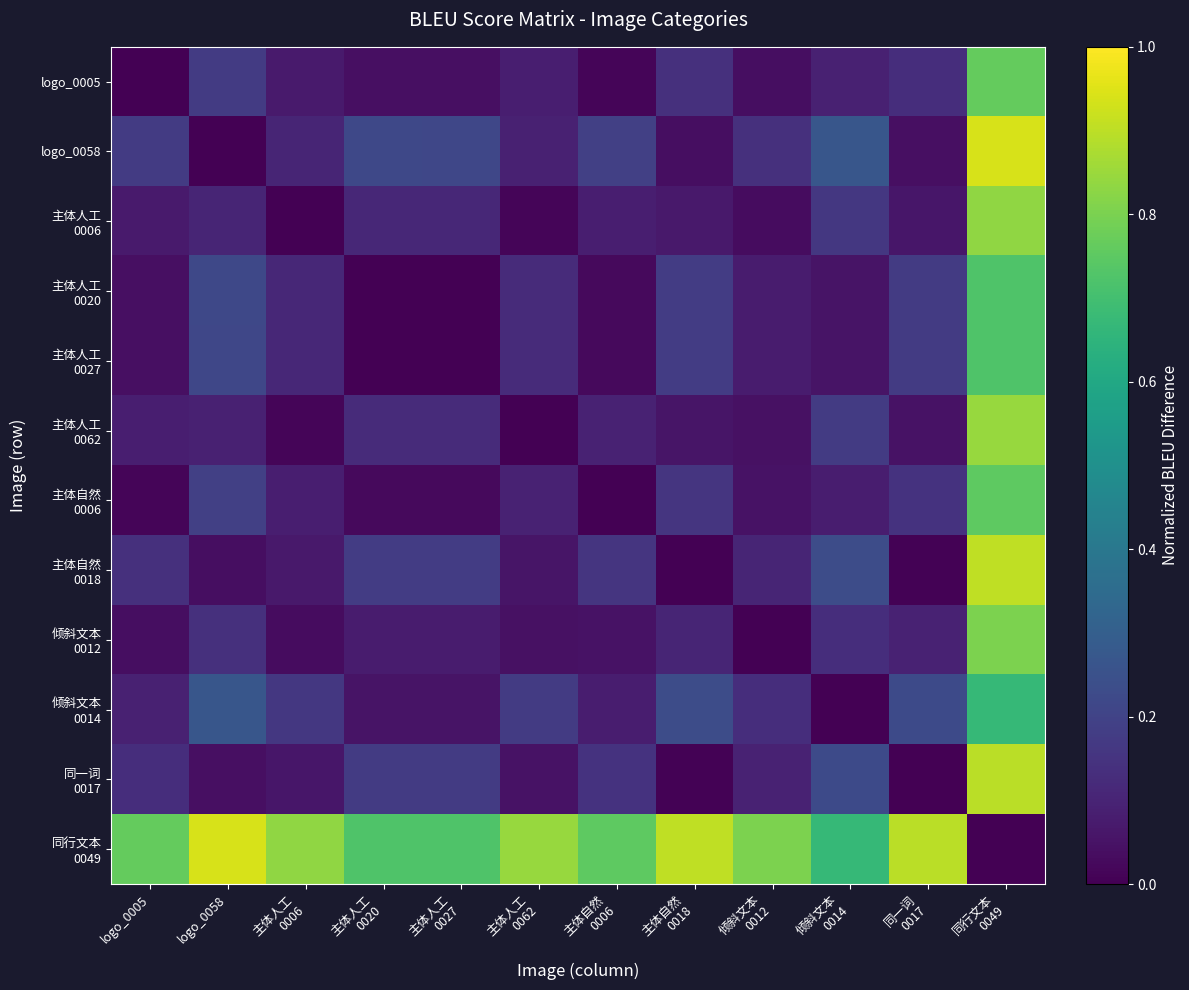

Which category has the lowest value across all series?

logo_0005